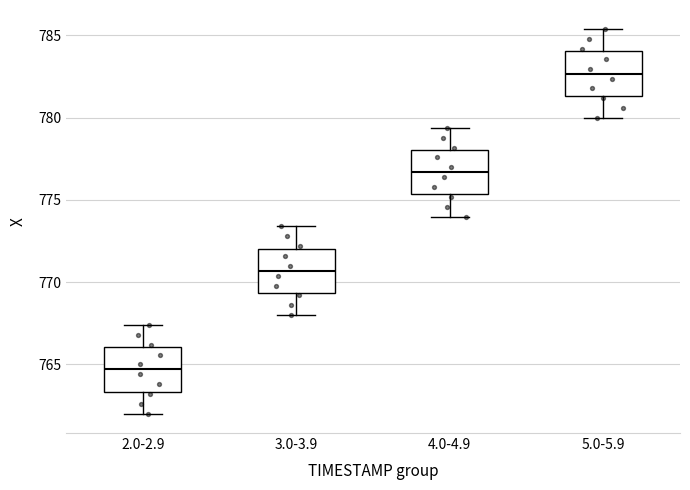

Reading left to right, transcribe this box plot: for each box, give where its median line is, the range the box spans, and where its two whiskers end, as read against the y-axis. The values are not printed on the chart, so give them approximately, as read against the axis.

2.0-2.9: median 764.5, box 763.5 to 766.0, whiskers 762.0 to 767.5
3.0-3.9: median 770.5, box 769.5 to 772.0, whiskers 768.0 to 773.5
4.0-4.9: median 776.5, box 775.5 to 778.0, whiskers 774.0 to 779.5
5.0-5.9: median 782.5, box 781.5 to 784.0, whiskers 780.0 to 785.5